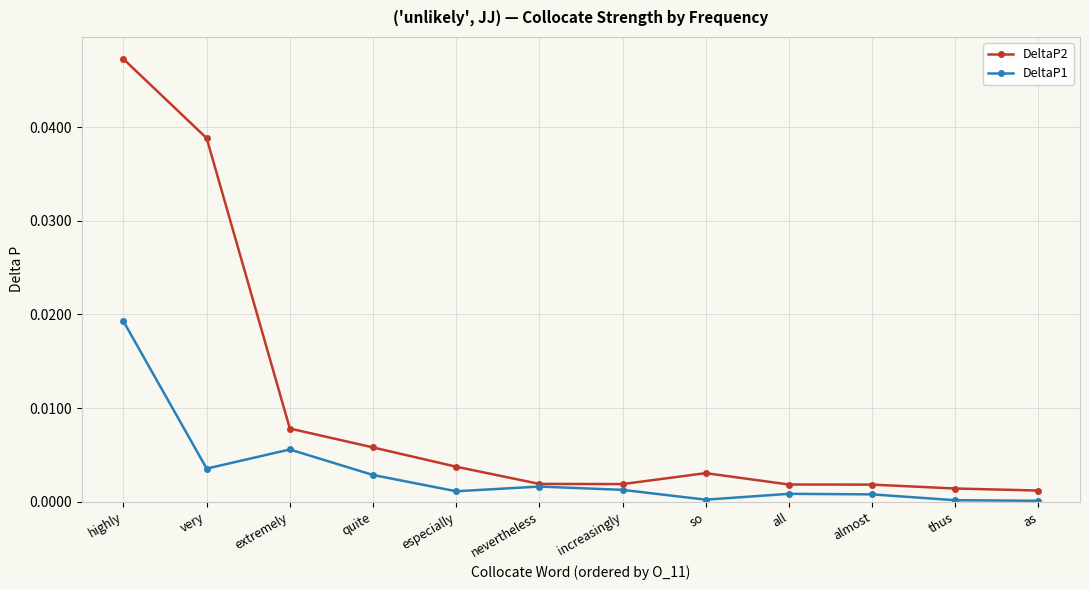

How many interior local peaks does the DeltaP1 series have?

3